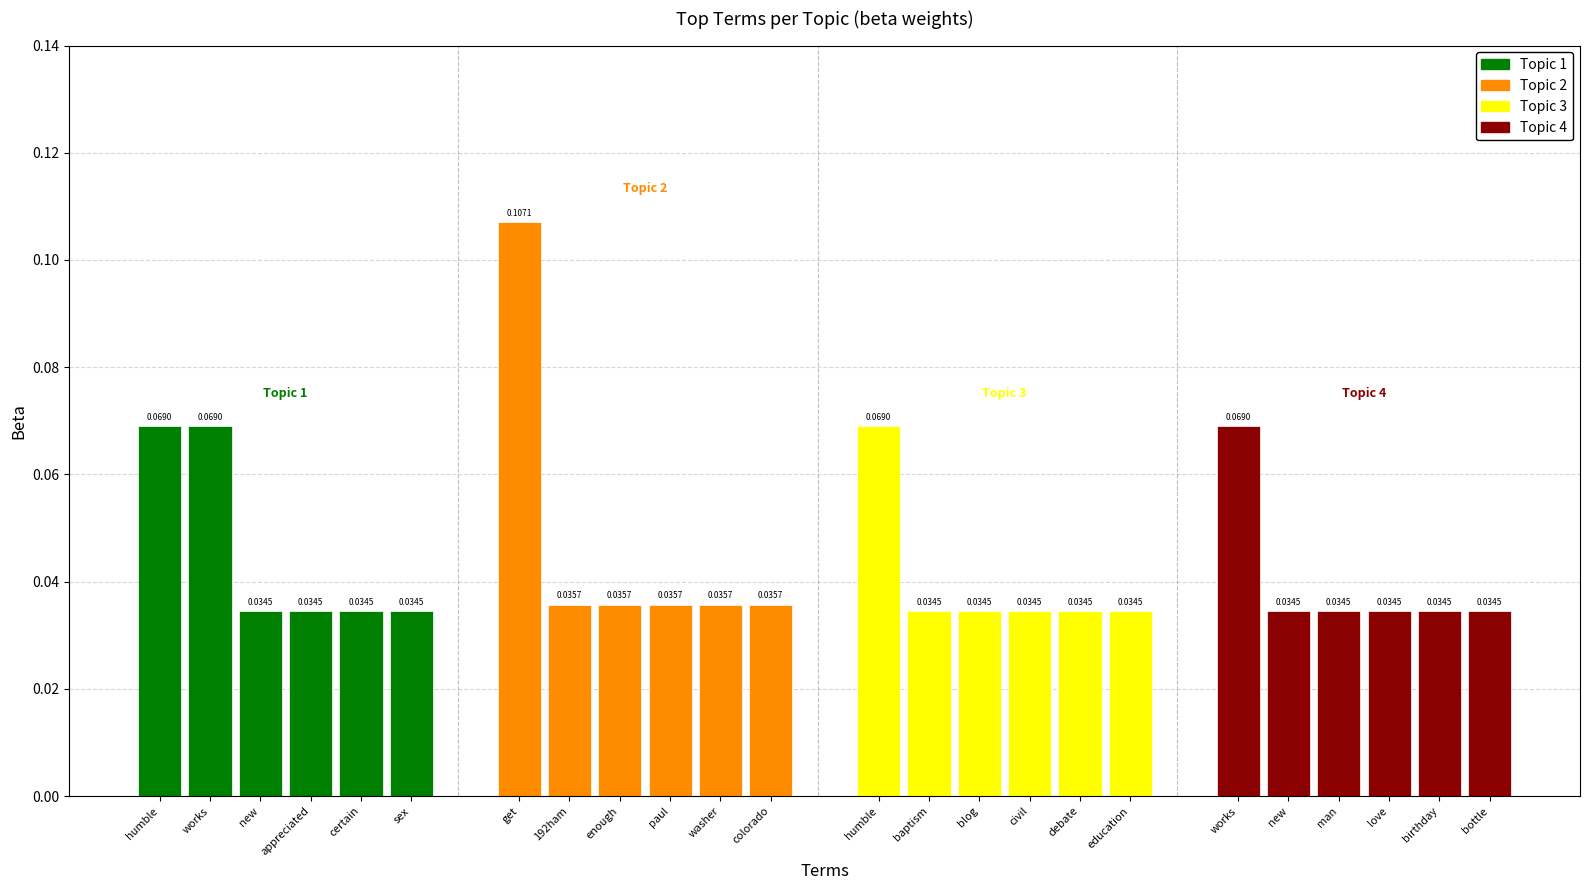

At which category does the chart reach its minimum across all series?

new